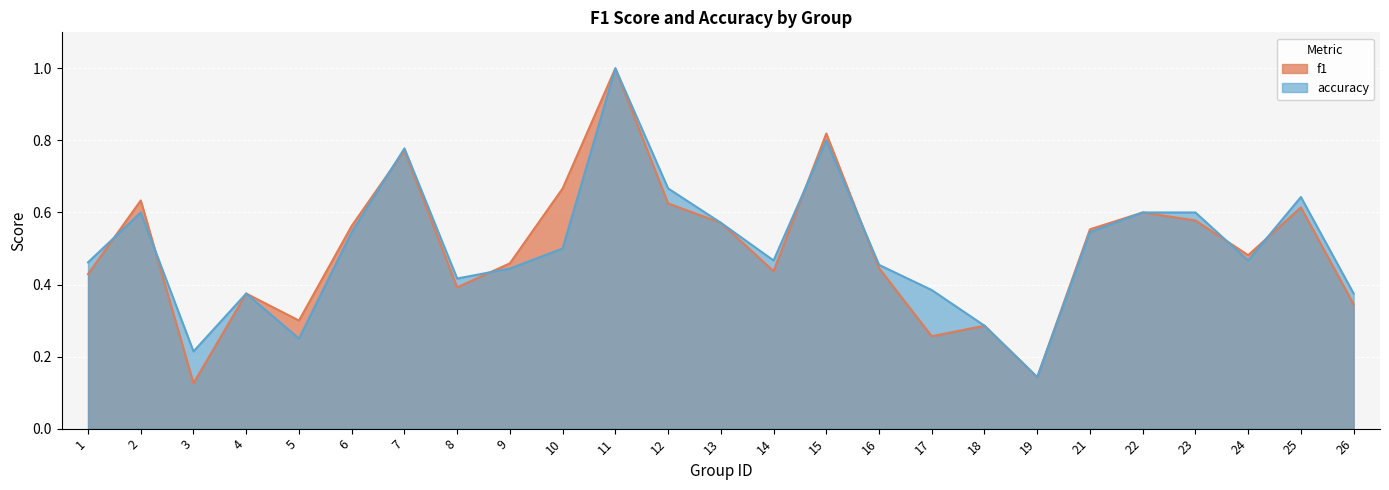

Reading right to left, list all the values displayed in this chart.

f1: 0.3	0.6	0.5	0.6	0.6	0.6	0.1	0.3	0.3	0.4	0.8	0.4	0.6	0.6	1.0	0.7	0.5	0.4	0.8	0.6	0.3	0.4	0.1	0.6	0.4
accuracy: 0.4	0.6	0.5	0.6	0.6	0.5	0.1	0.3	0.4	0.5	0.8	0.5	0.6	0.7	1.0	0.5	0.4	0.4	0.8	0.5	0.2	0.4	0.2	0.6	0.5